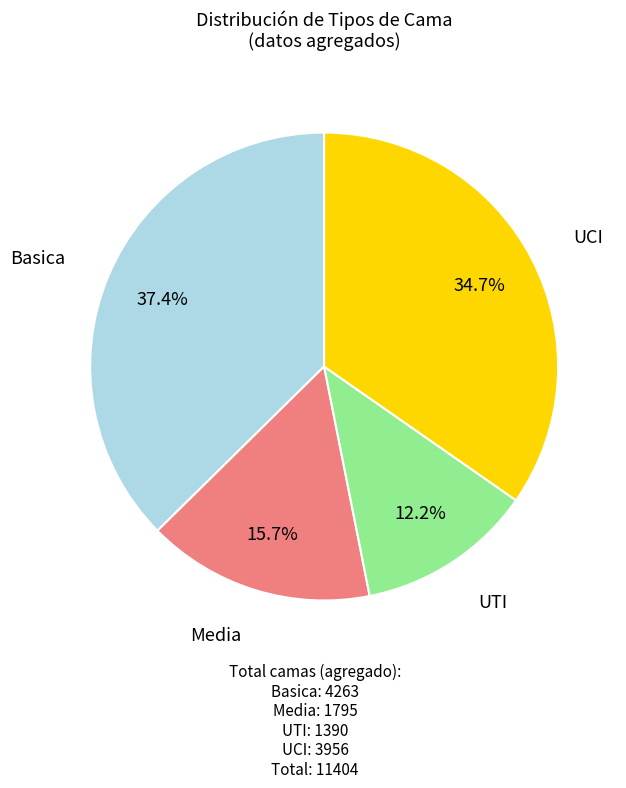

Is there any slice that represents more than half of the pie?

No